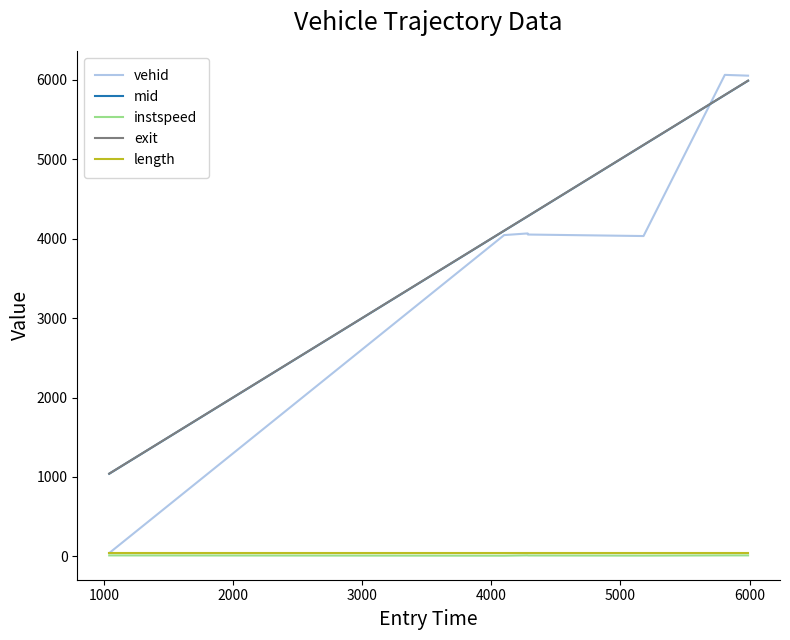

What is the maximum value shown in the chart?

6064.0